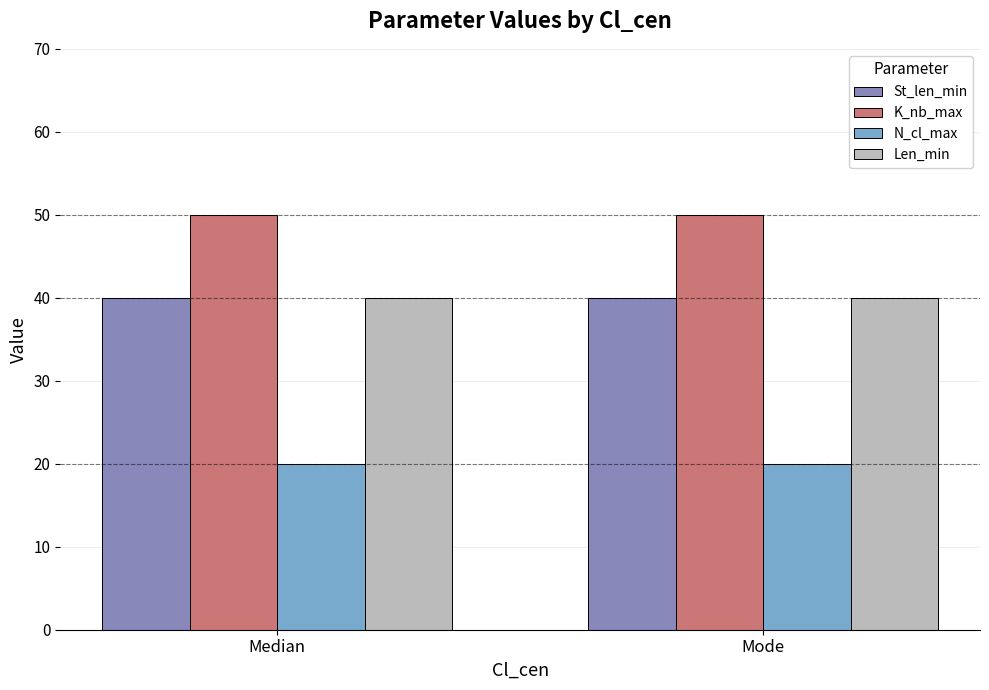

Which series has the largest total across all categories?

K_nb_max